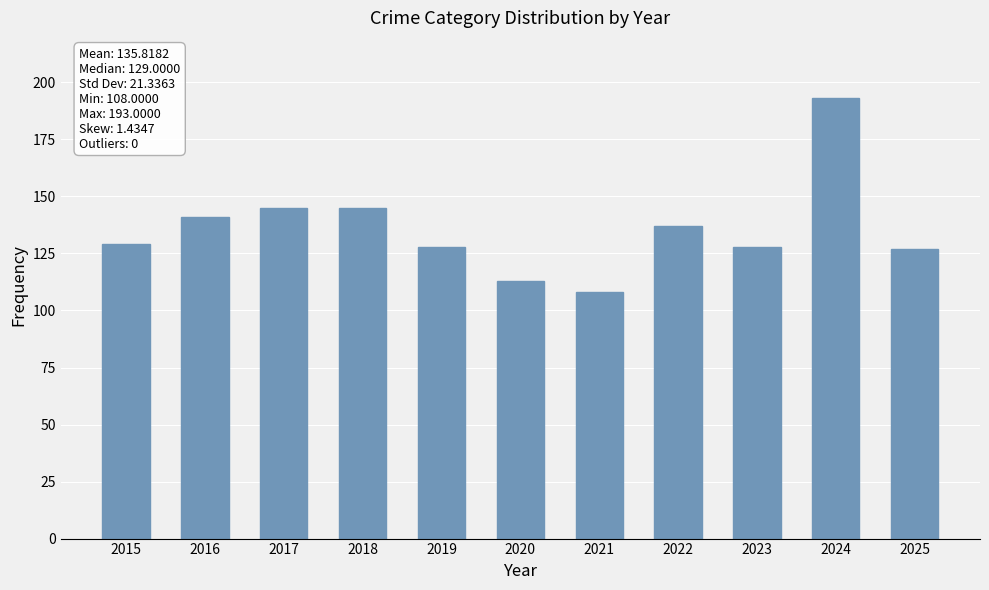

What is the difference between the values at 2015 and 2025?

2